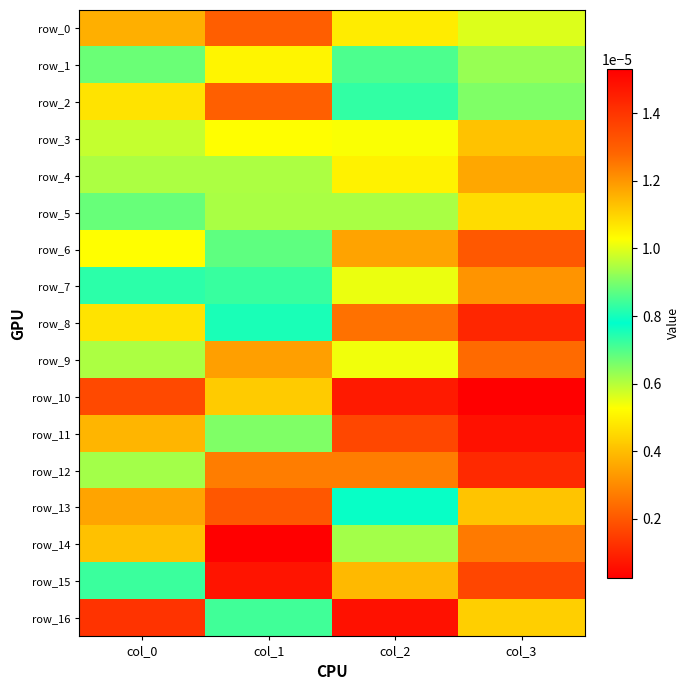

At which label is row_13 closest to 0?

col_3